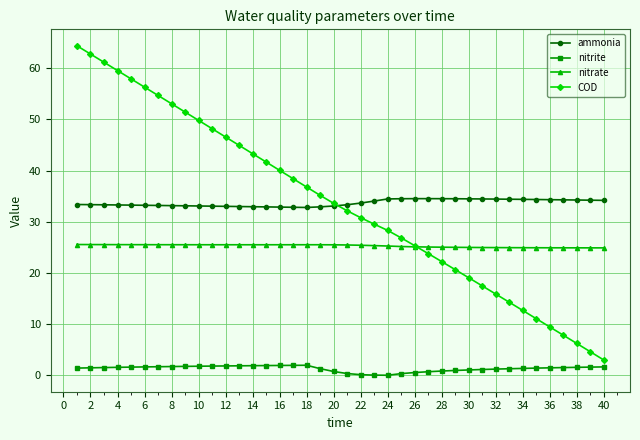

Rank the series by their maximum value, from lowest to highest.

nitrite, nitrate, ammonia, COD